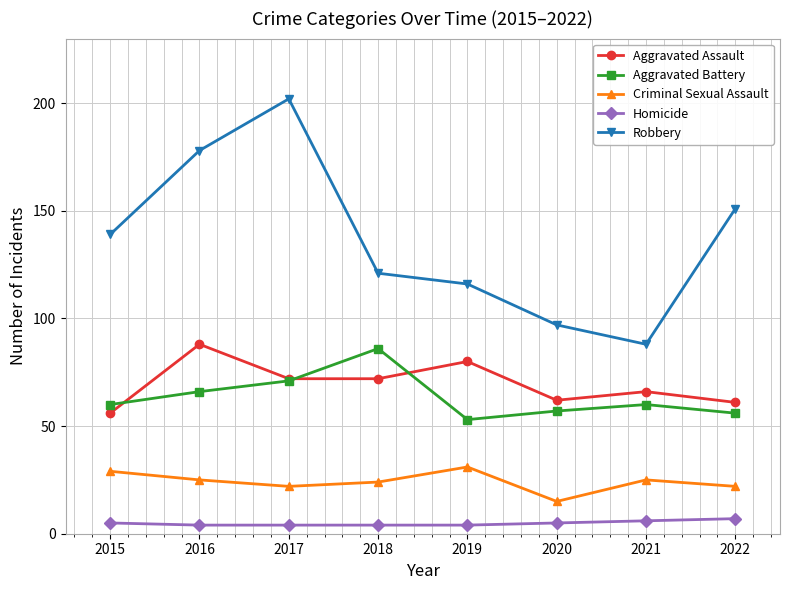

How many distinct data groups are displayed?

5